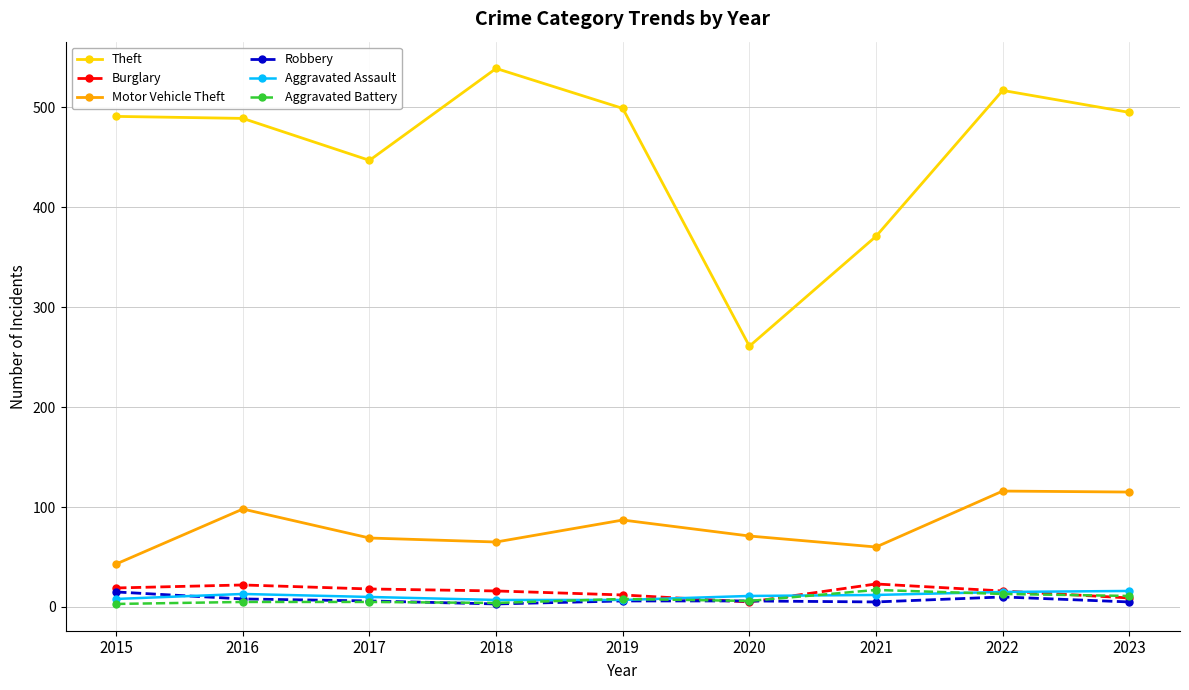

What is the sum of all Motor Vehicle Theft values?

724